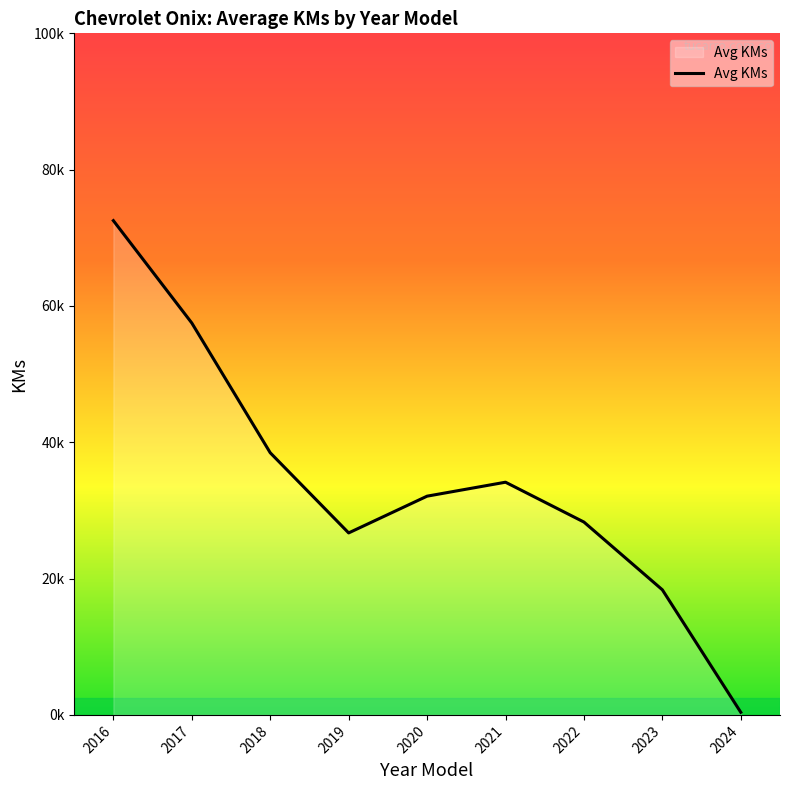

Is this an area chart (filled region under the line)?

Yes